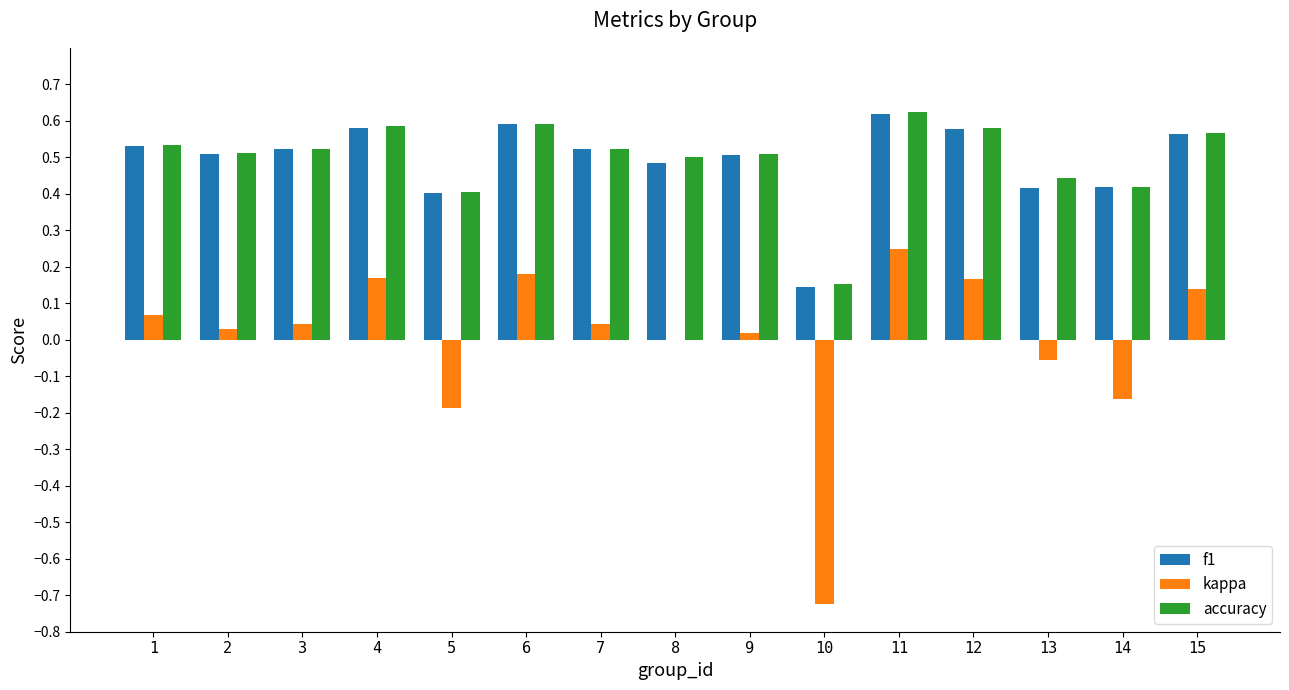

Which label corresponds to the largest value in the chart?

11